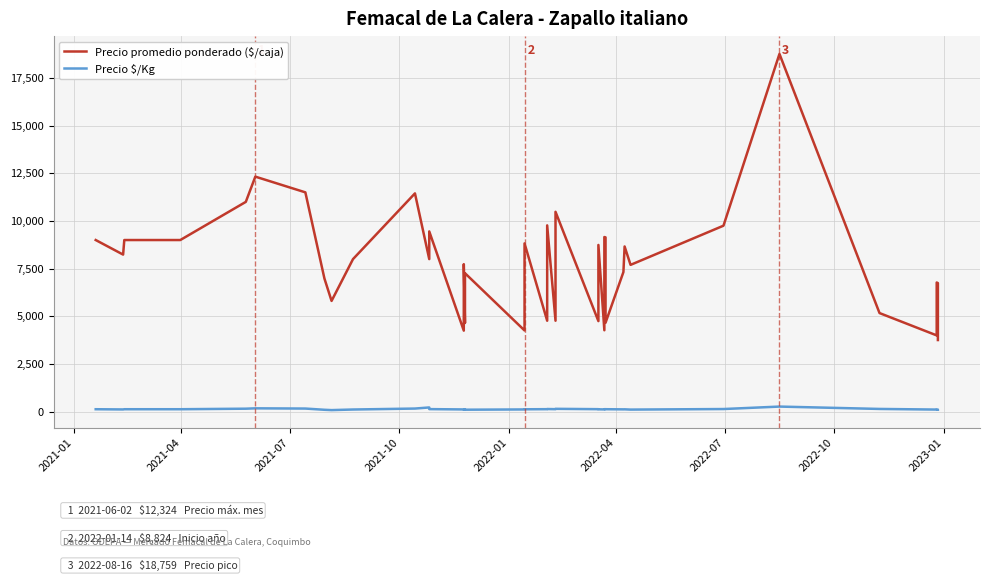

What is the average value of the Precio $/Kg series?

133